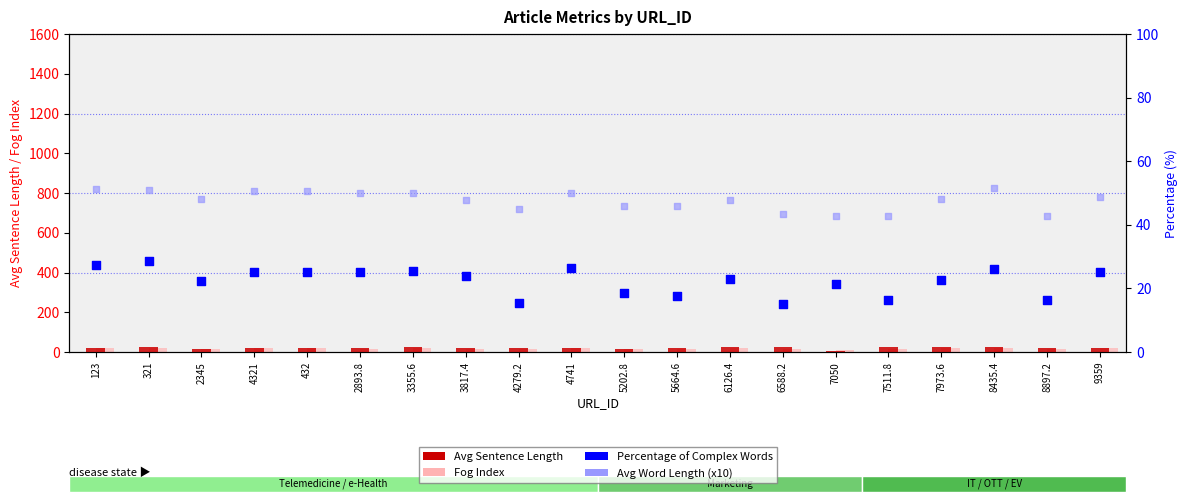

What is the total value across all series at 6588.2?

101.6